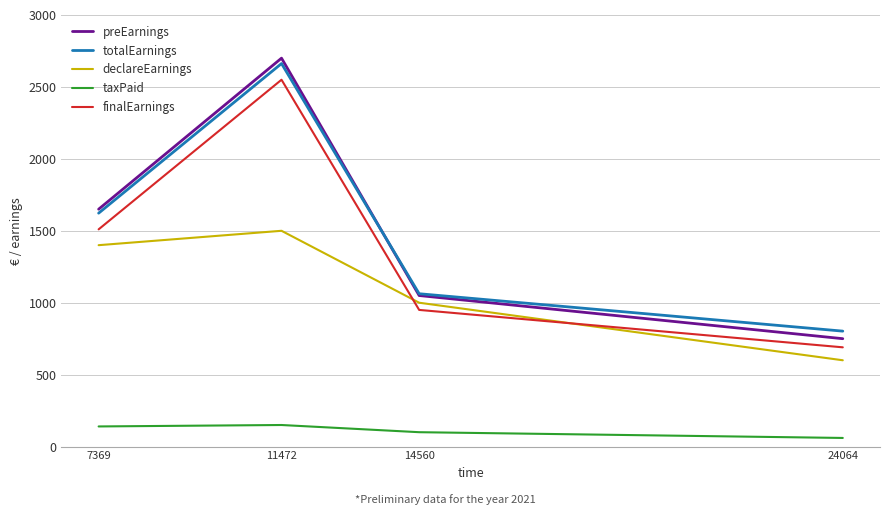

The finalEarnings series shows 1566.7 at 11472. True or false?

False